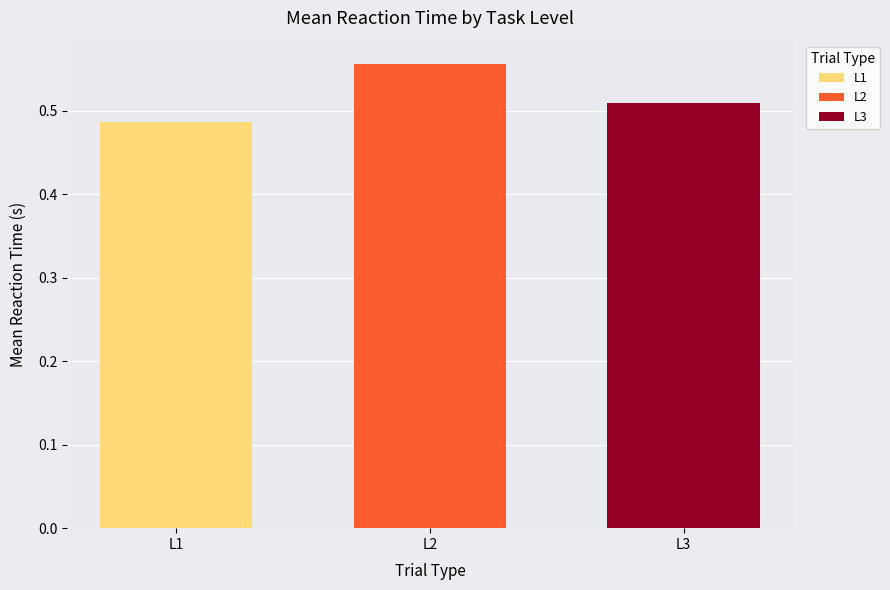

List the labels in order of L1 value, smallest first.

L2